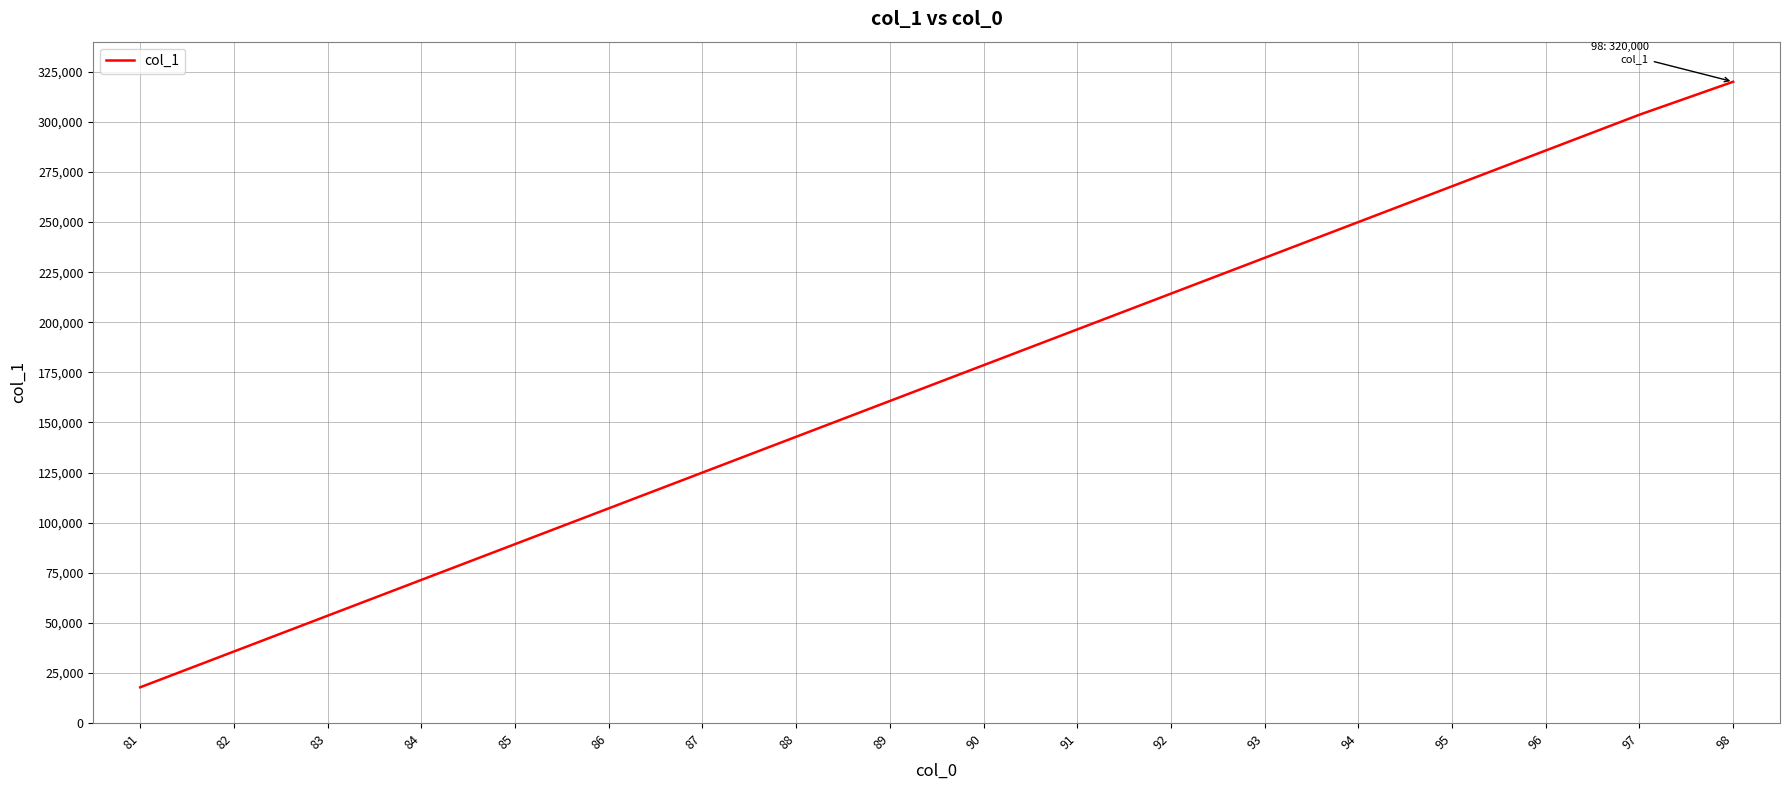

What is the maximum value shown in the chart?

320000.0